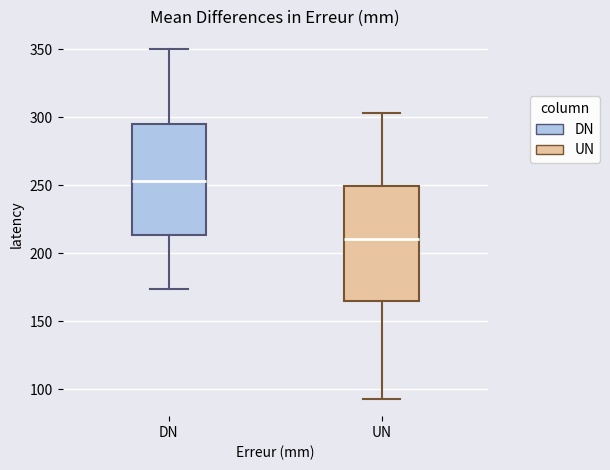

Which box's median line is the lowest?

UN